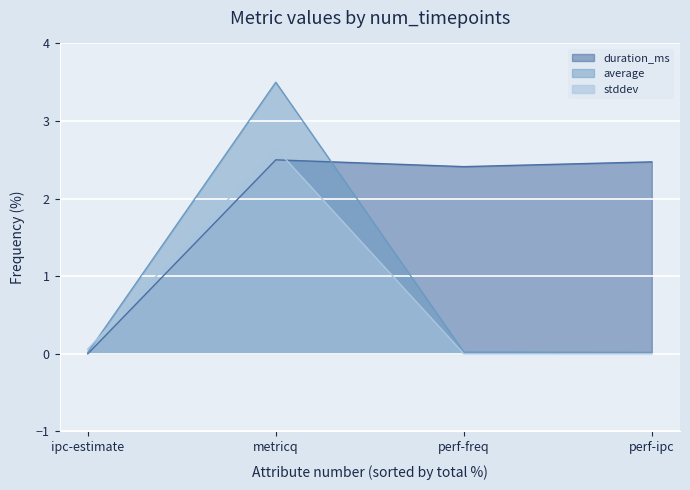

Does the chart display data point markers on the line(s)?

No